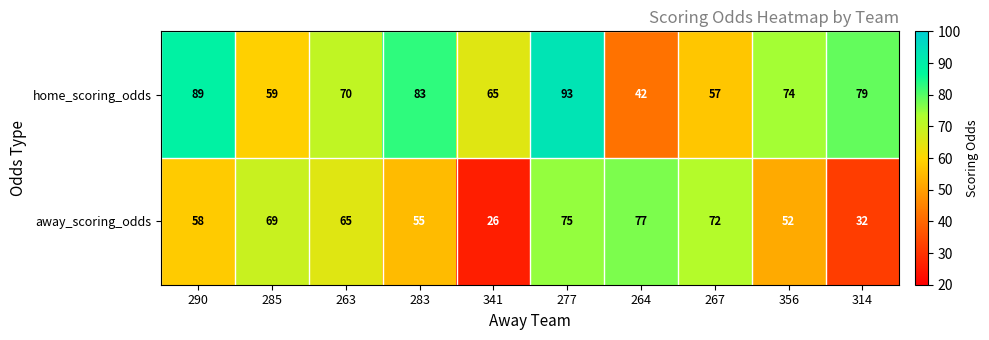

Rank the series at 285 from highest to lowest value.

away_scoring_odds, home_scoring_odds